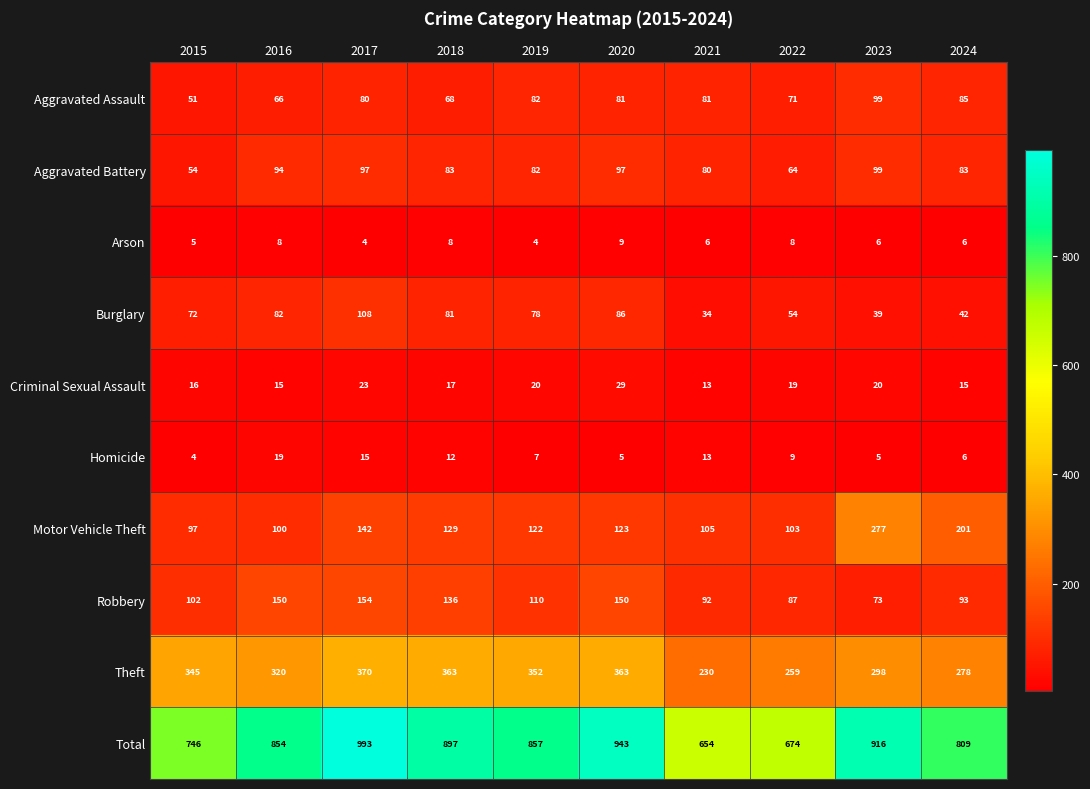

Between 2023 and 2024, which series saw the biggest shift?

Total